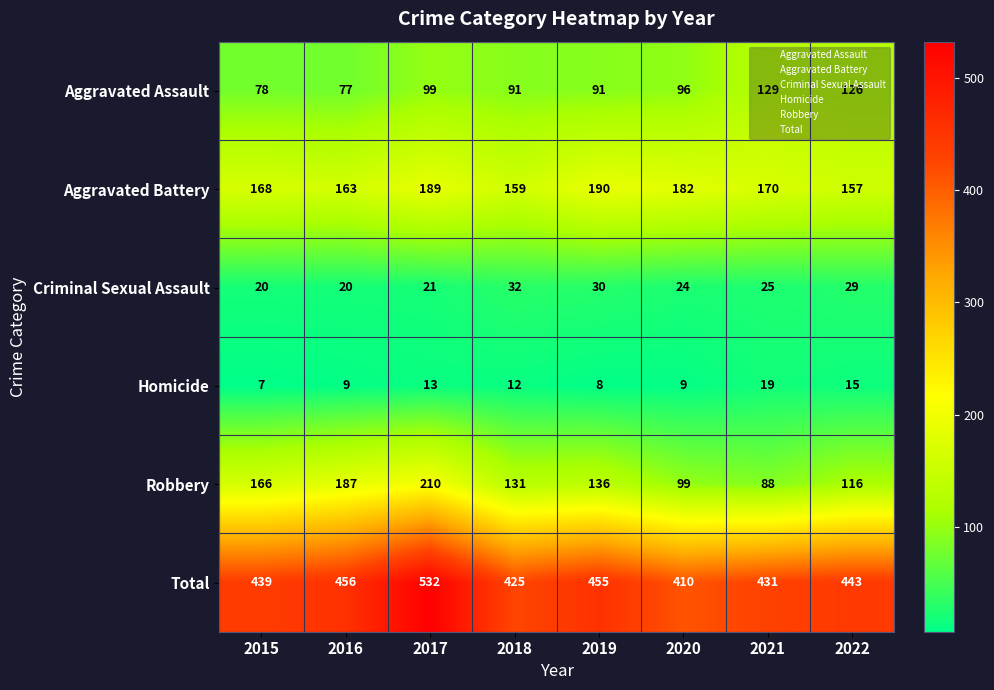

At which label does Aggravated Battery reach its minimum?

2022